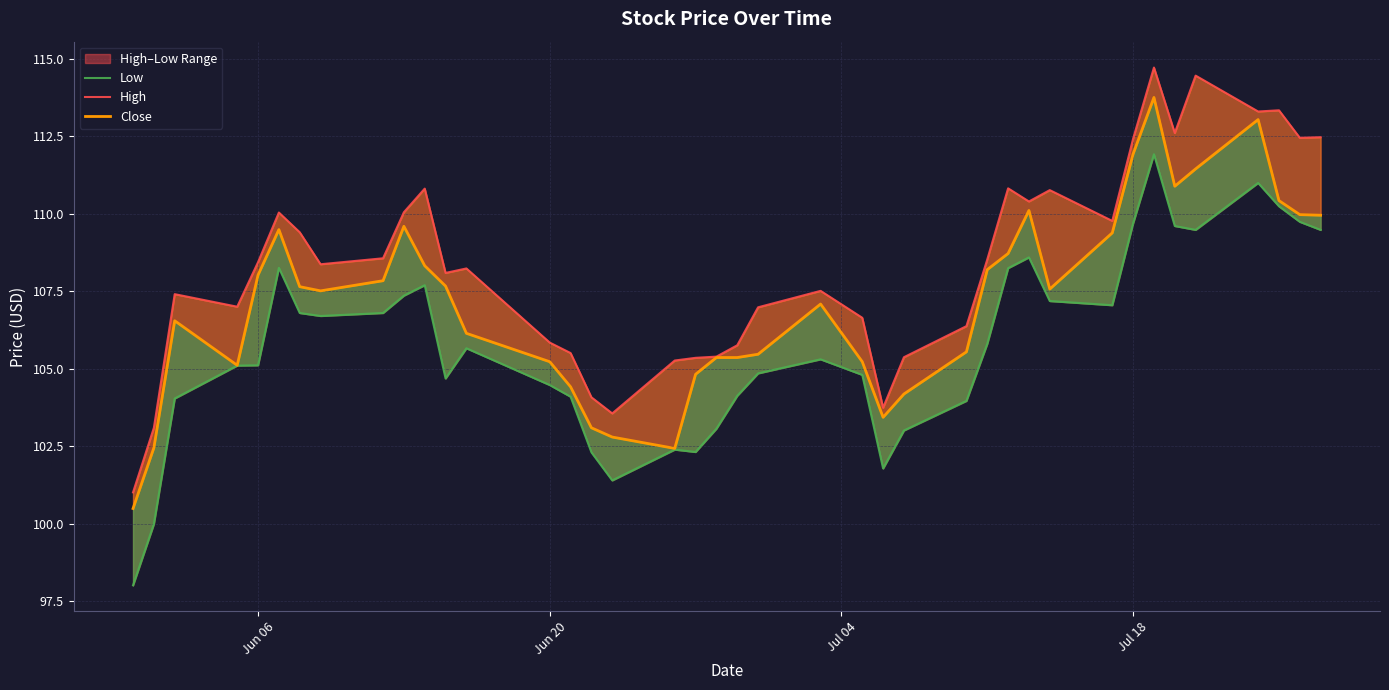

What is the minimum value shown in the chart?

98.0